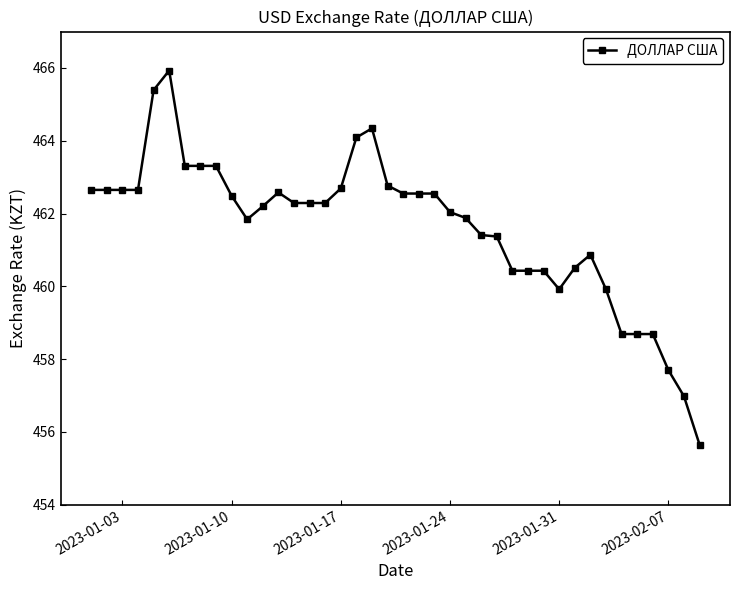

What is the maximum value shown in the chart?

465.9